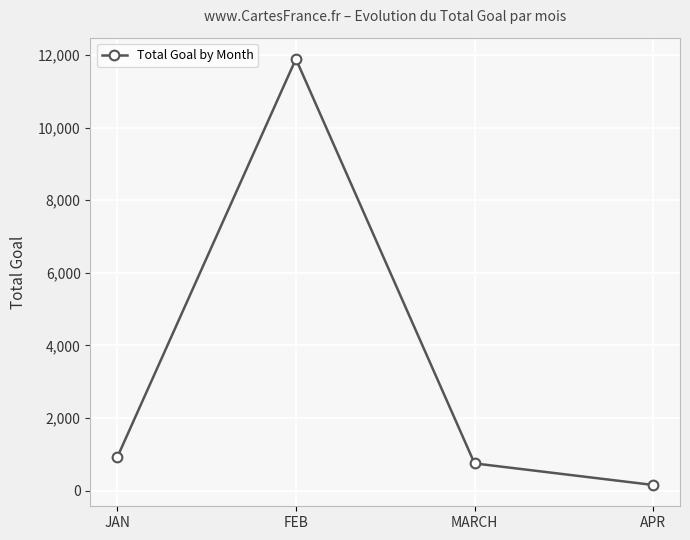

What is the label of the 2nd point from the left?

FEB